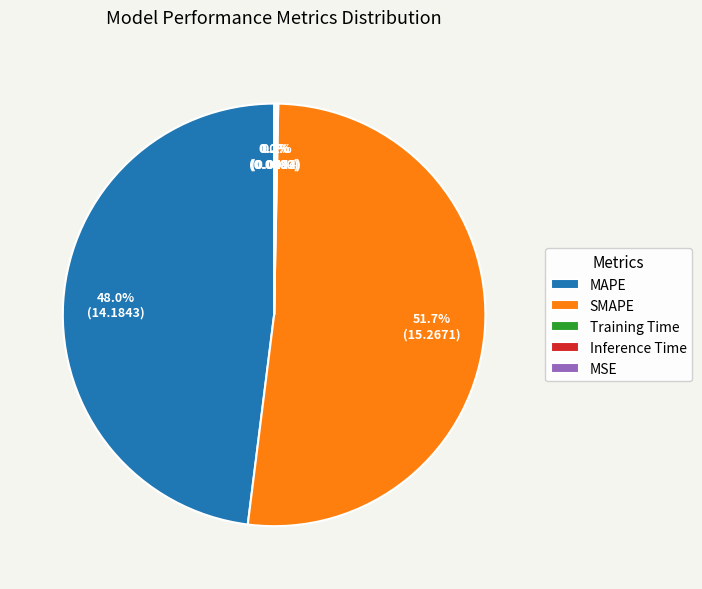

Which slice is the largest?

SMAPE